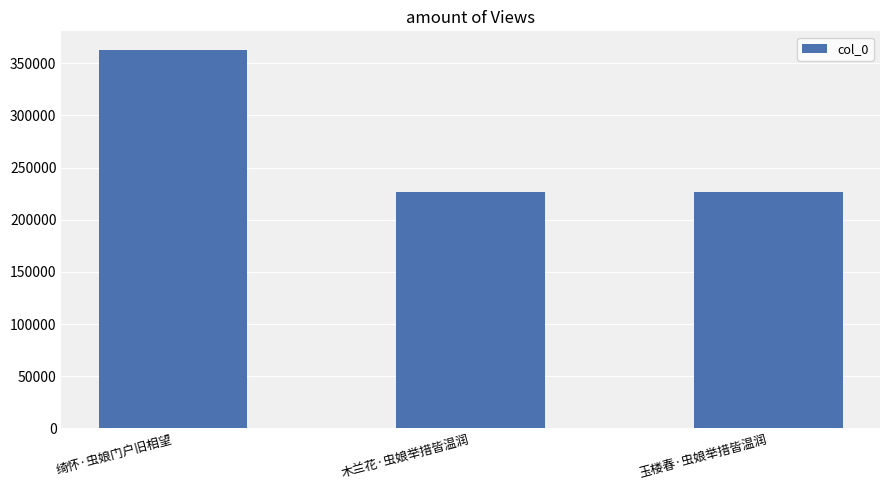

What is the difference between the maximum and second lowest values?

136060